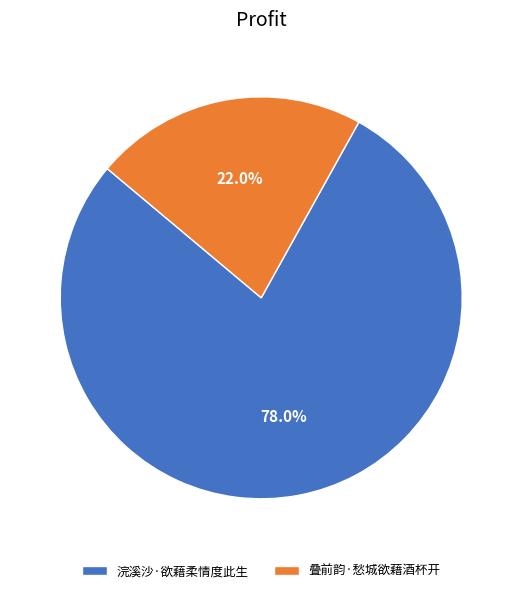

How many segments does this pie chart have?

2